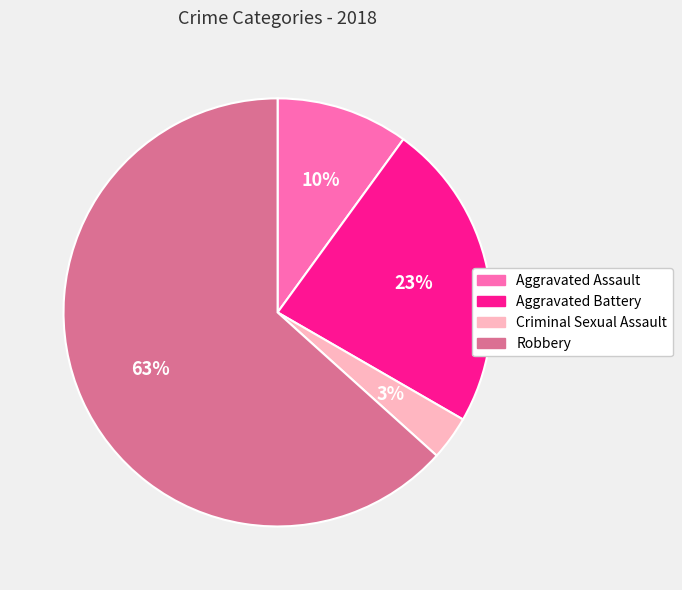

Is it true that Robbery is 63% of the pie?

True